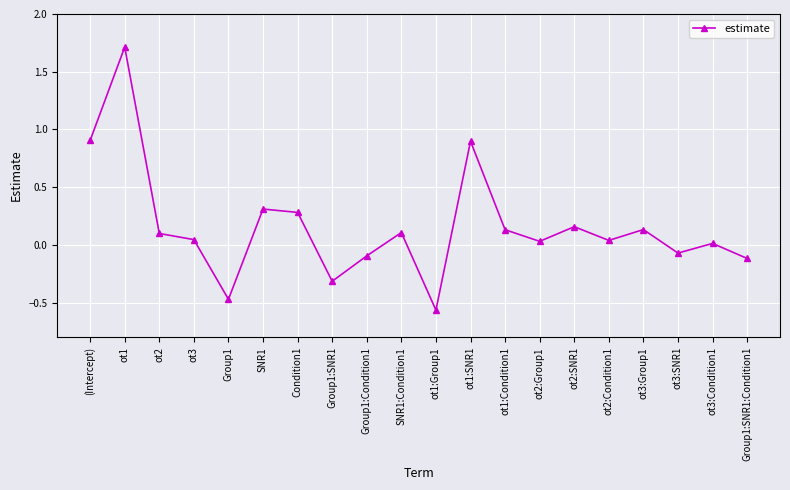

True or false: the data has more than 2 interior local peaks.

True